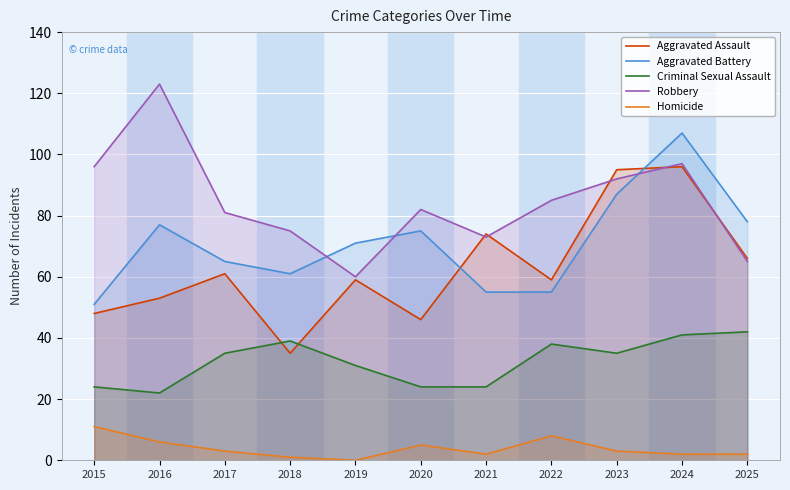

What is the value of the Aggravated Battery point at the 6th from the left?

75